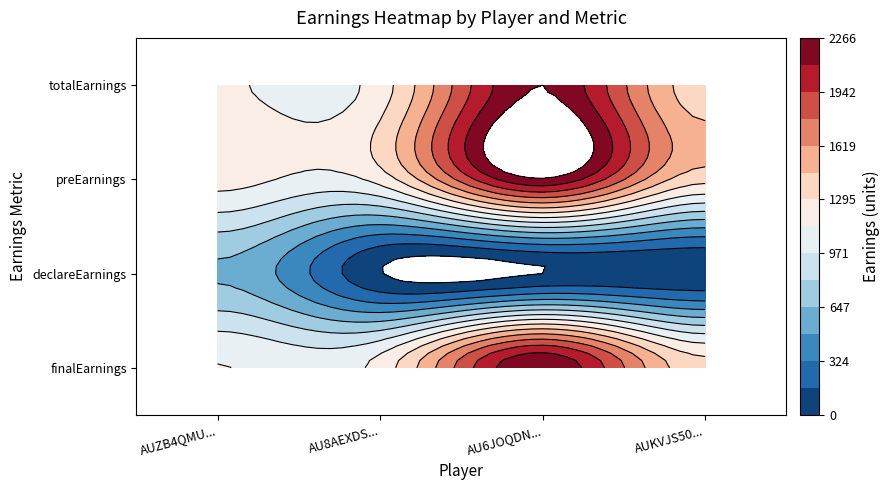

Reading left to right, transcribe all the data shown in this chart.

totalEarnings: 1153.5	1215.2	2266.1	1365.2
preEarnings: 1200.0	1200.0	2250.0	1350.0
declareEarnings: 625.0	8.0	0.0	9.0
finalEarnings: 1137.5	1199.2	2250.0	1349.1